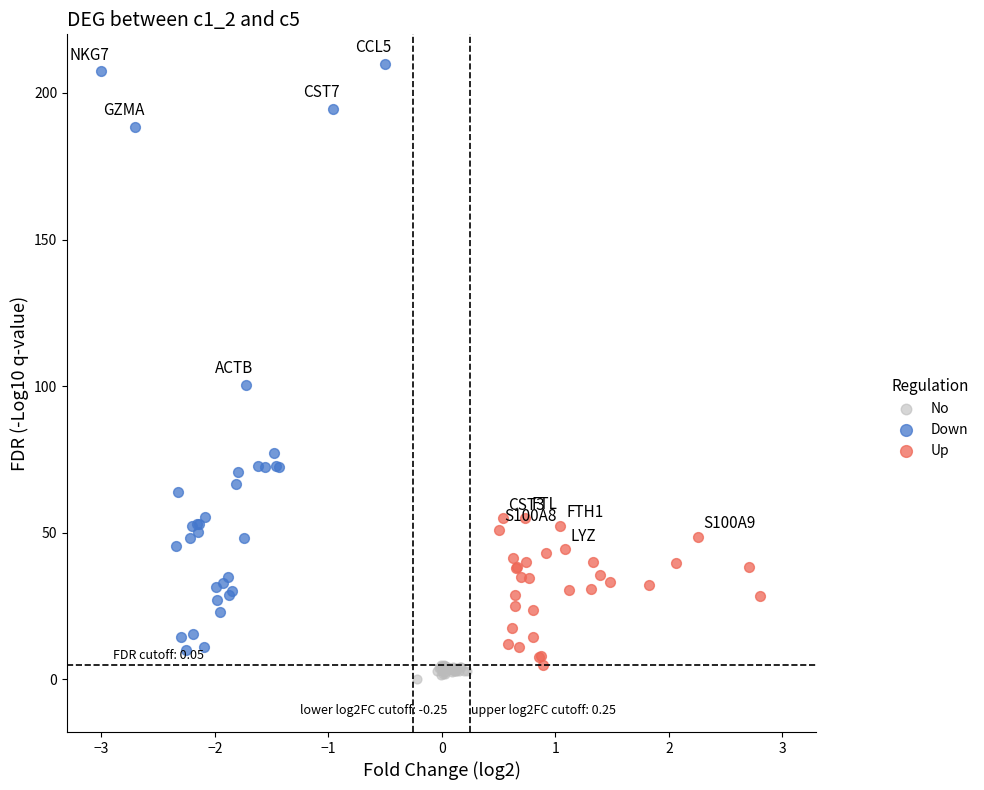

Which series reaches the maximum Y coordinate?

Down